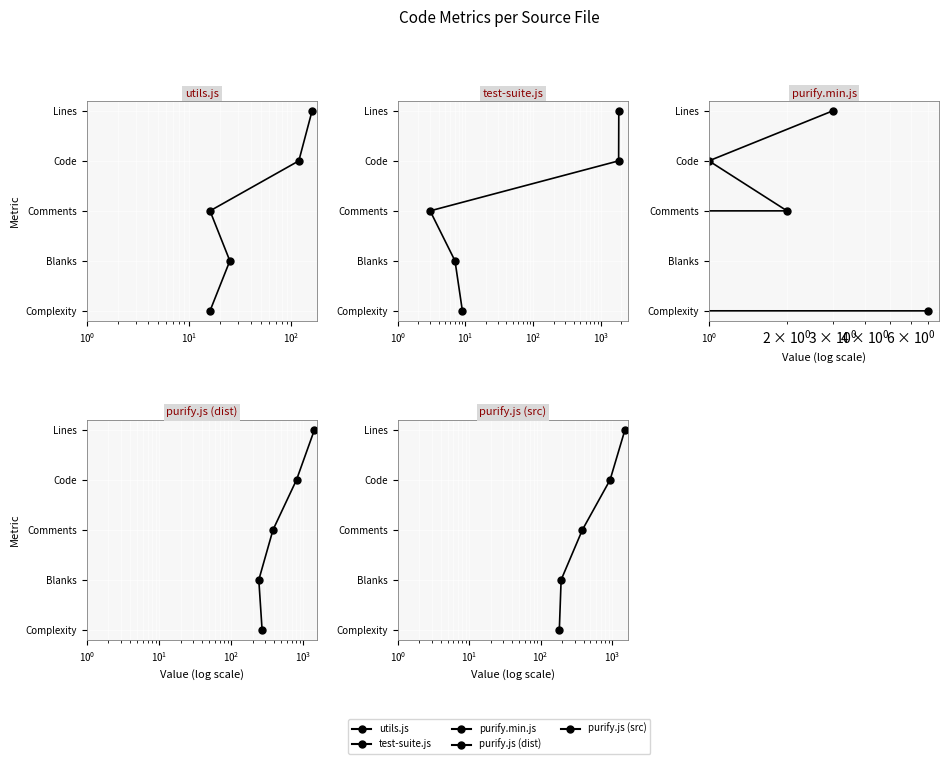

Rank the series by their maximum value, from lowest to highest.

utils.js, test-suite.js, purify.min.js, purify.js (dist), purify.js (src)